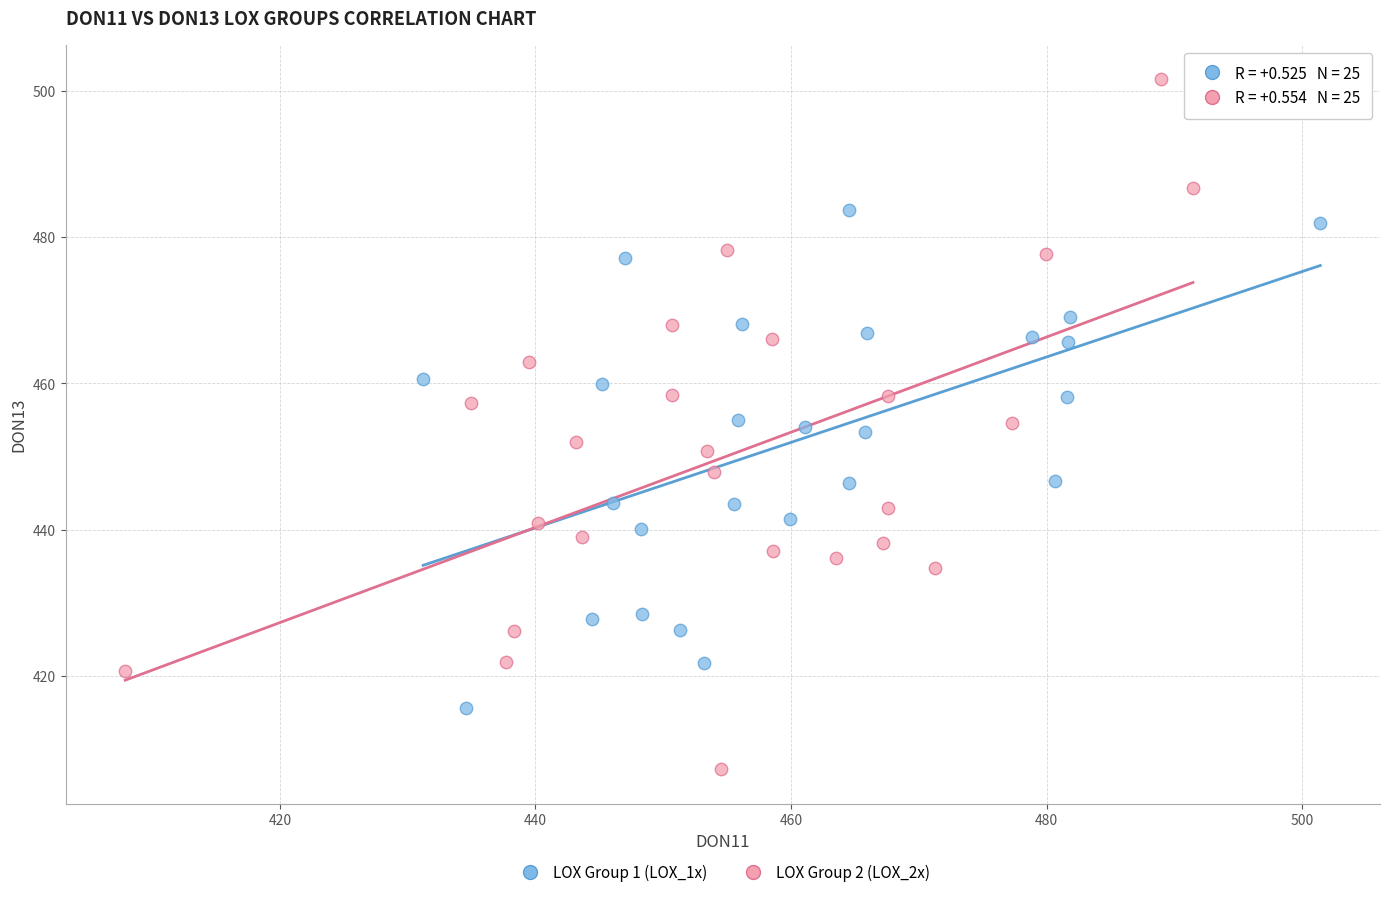

Which series contains the highest Y value?

LOX Group 2 (LOX_2x)